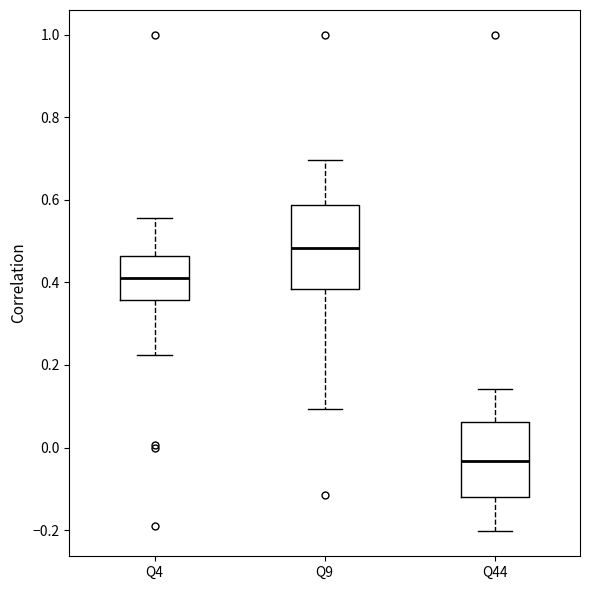

Which box's median line is the highest?

Q9